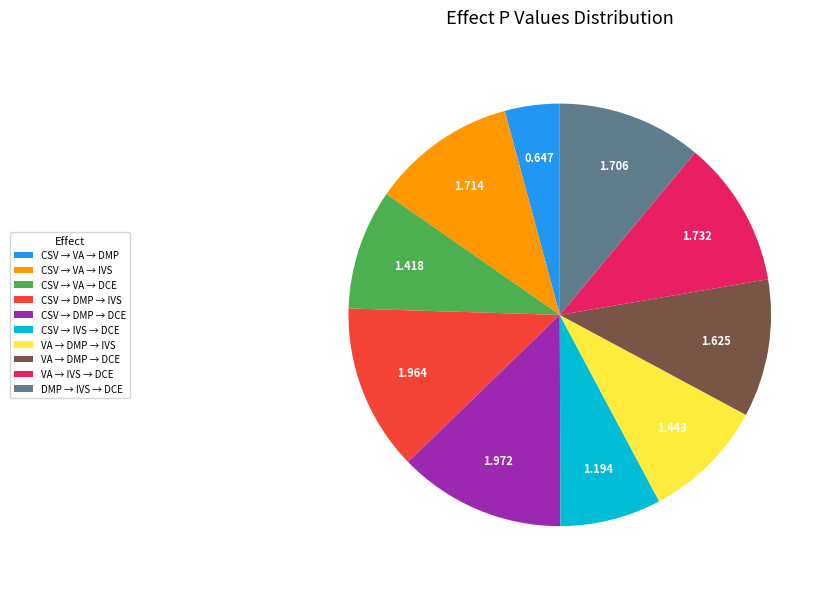

True or false: CSV → VA → DCE accounts for 9% of the total.

True